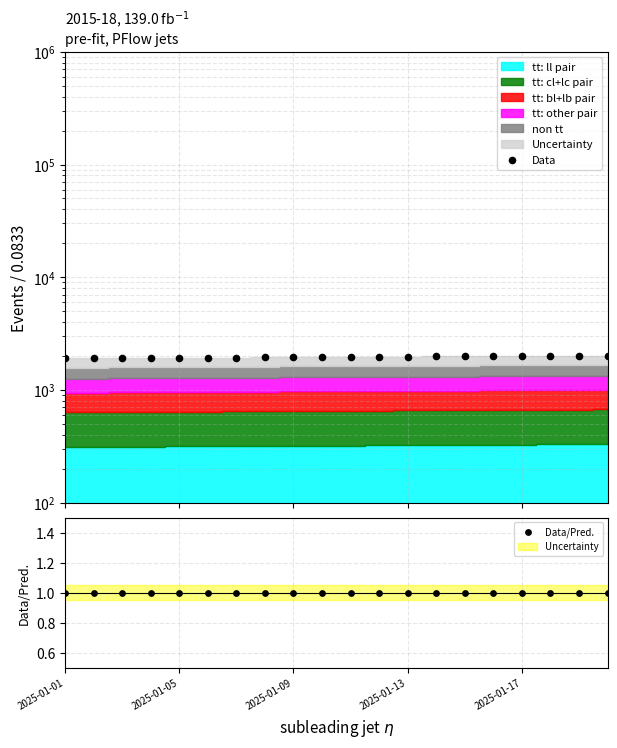

At which category is the sum across all series the highest?

19